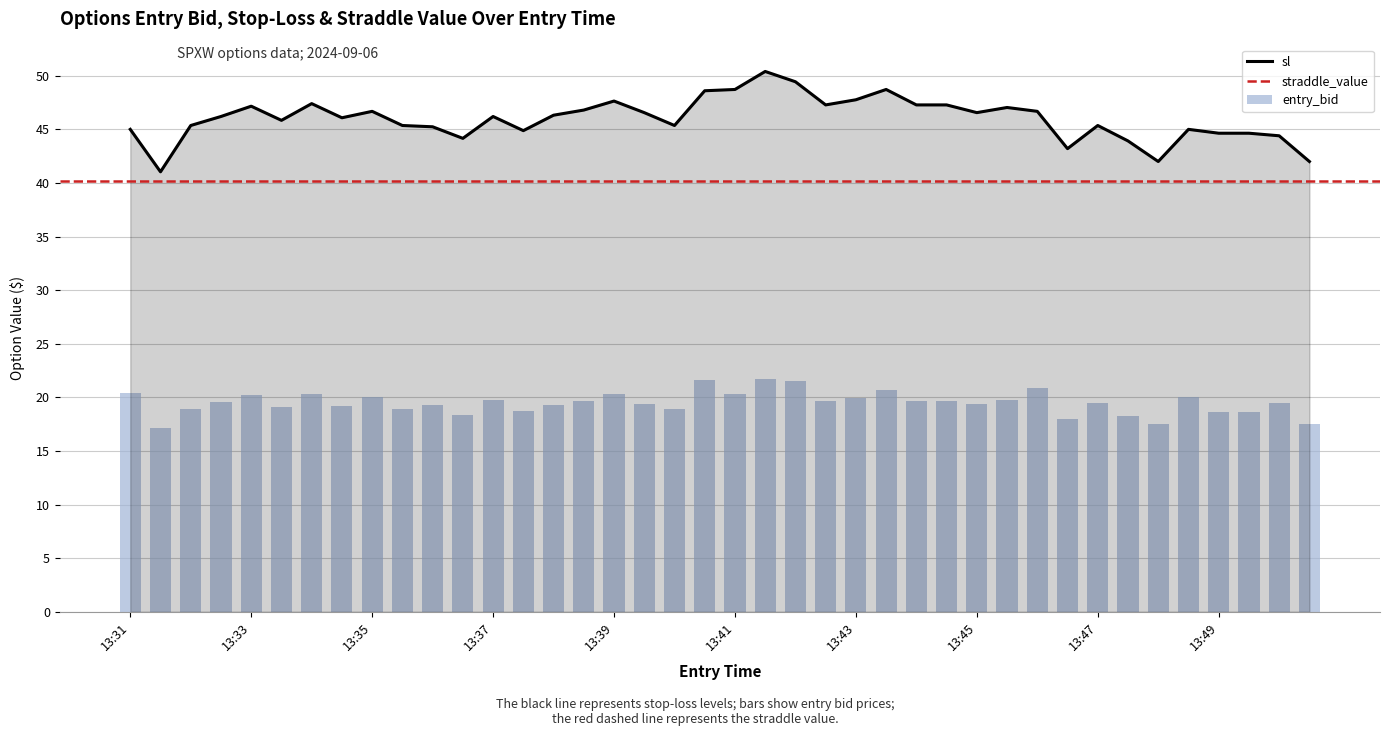

What is the difference between the second highest and second lowest values in the sl series?

7.4